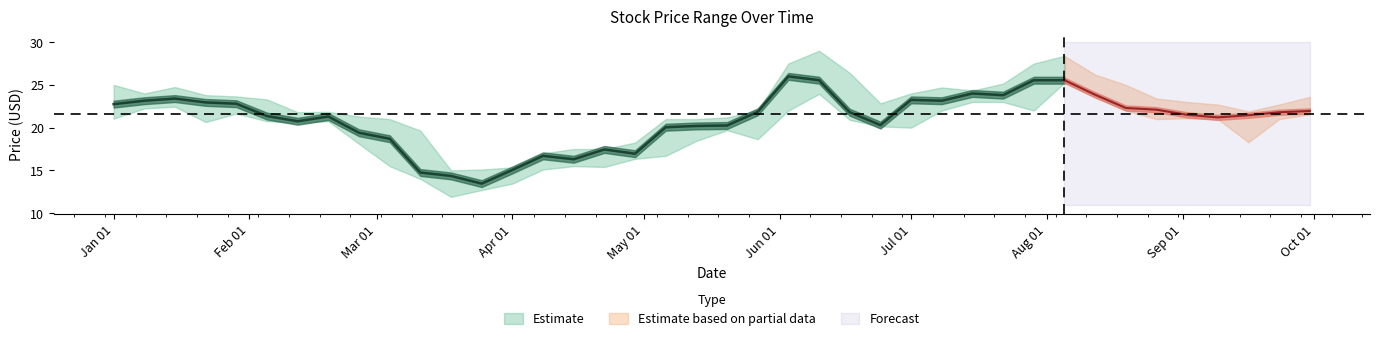

True or false: Close has more than 2 interior local peaks.

True